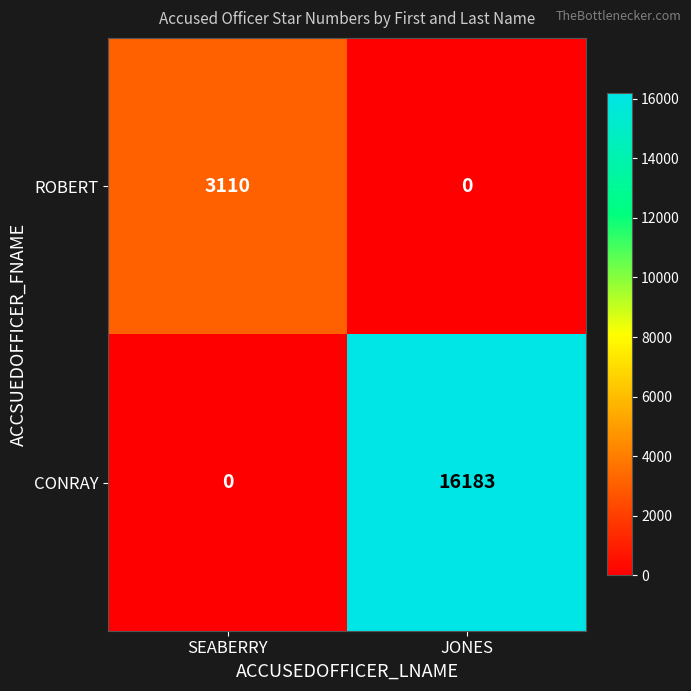

At which label is CONRAY closest to 8091?

SEABERRY